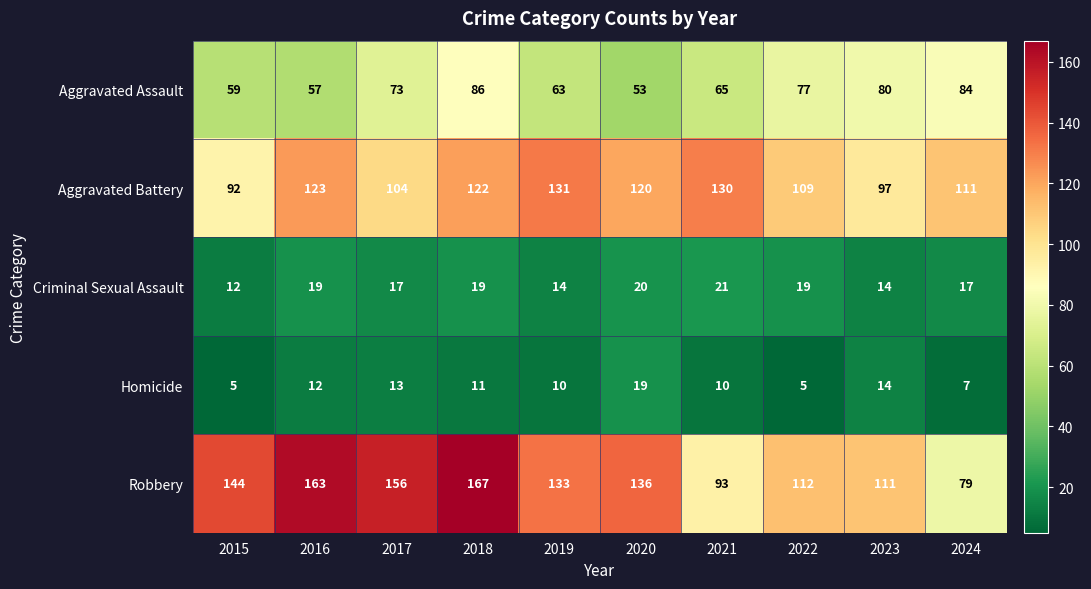

What is the total value across all series at 2023?

316